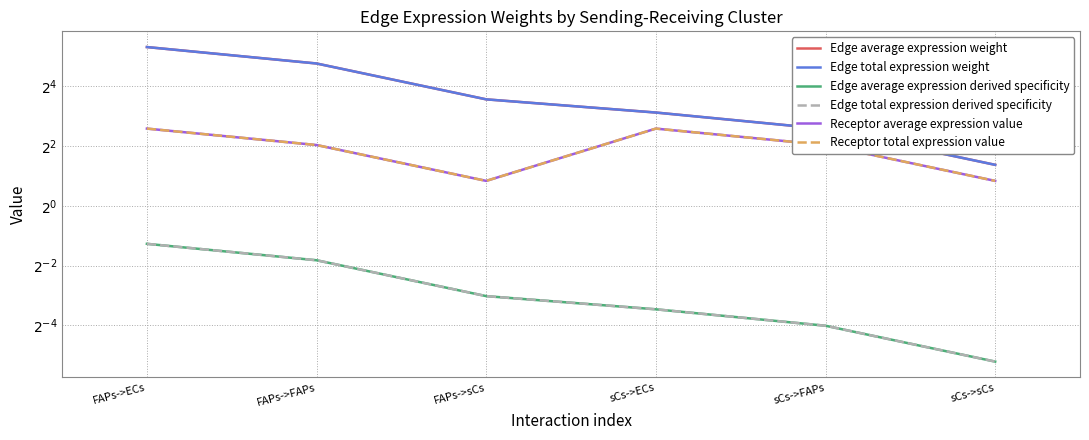

Reading left to right, transcribe all the data shown in this chart.

Edge average expression weight: FAPs->ECs=39.8	FAPs->FAPs=27.2	FAPs->sCs=11.8	sCs->ECs=8.7	sCs->FAPs=6.0	sCs->sCs=2.6
Edge total expression weight: FAPs->ECs=39.8	FAPs->FAPs=27.2	FAPs->sCs=11.8	sCs->ECs=8.7	sCs->FAPs=6.0	sCs->sCs=2.6
Edge average expression derived specificity: FAPs->ECs=0.4	FAPs->FAPs=0.3	FAPs->sCs=0.1	sCs->ECs=0.1	sCs->FAPs=0.1	sCs->sCs=0.0
Edge total expression derived specificity: FAPs->ECs=0.4	FAPs->FAPs=0.3	FAPs->sCs=0.1	sCs->ECs=0.1	sCs->FAPs=0.1	sCs->sCs=0.0
Receptor average expression value: FAPs->ECs=6.0	FAPs->FAPs=4.1	FAPs->sCs=1.8	sCs->ECs=6.0	sCs->FAPs=4.1	sCs->sCs=1.8
Receptor total expression value: FAPs->ECs=6.0	FAPs->FAPs=4.1	FAPs->sCs=1.8	sCs->ECs=6.0	sCs->FAPs=4.1	sCs->sCs=1.8